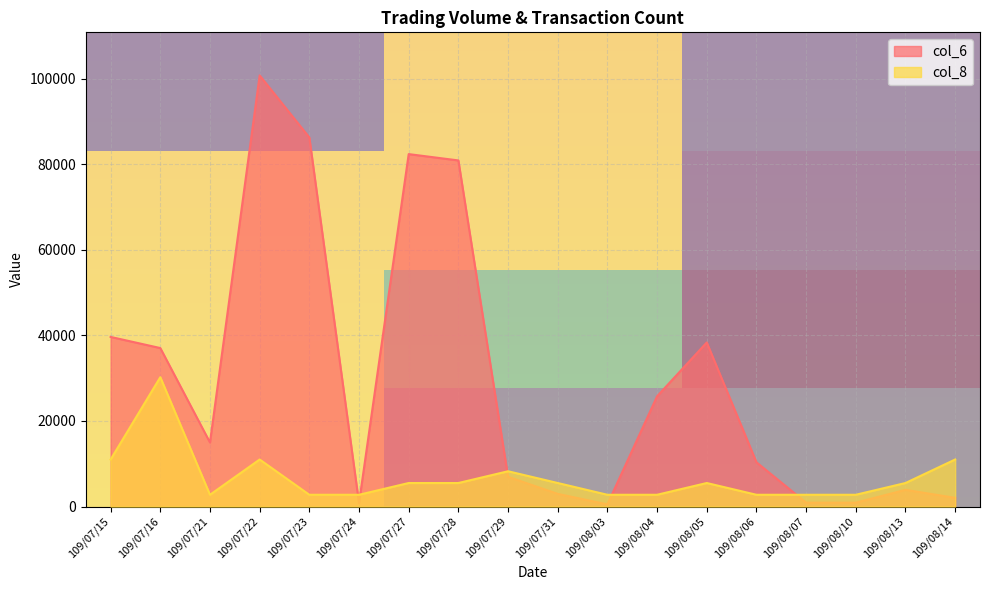

Is the value of col_6 at 109/07/31 greater than the value of col_8 at 109/07/28?

No